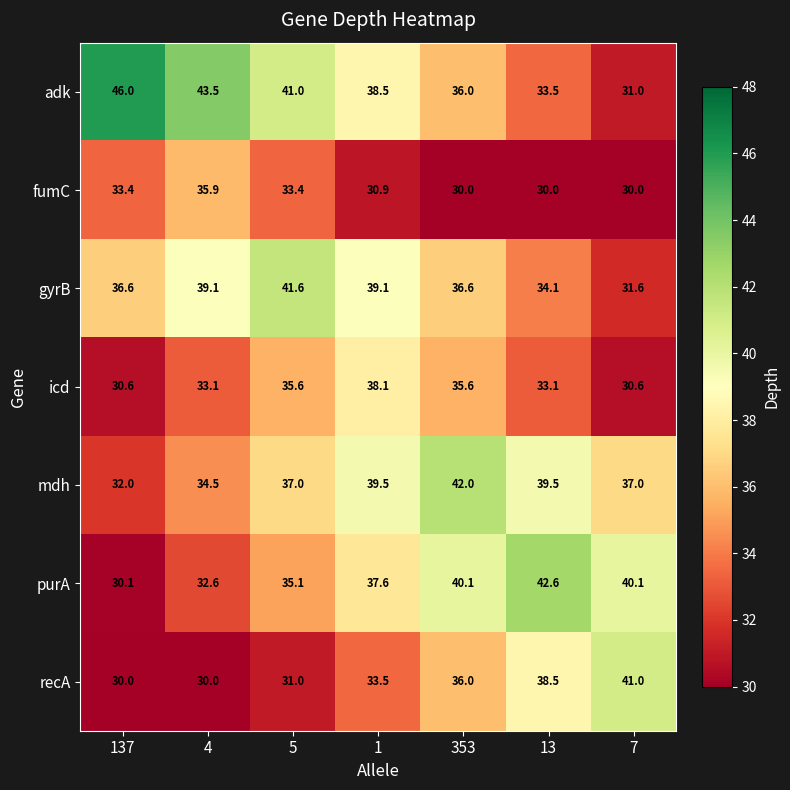

At how many categories does at least one series exceed 35?

7